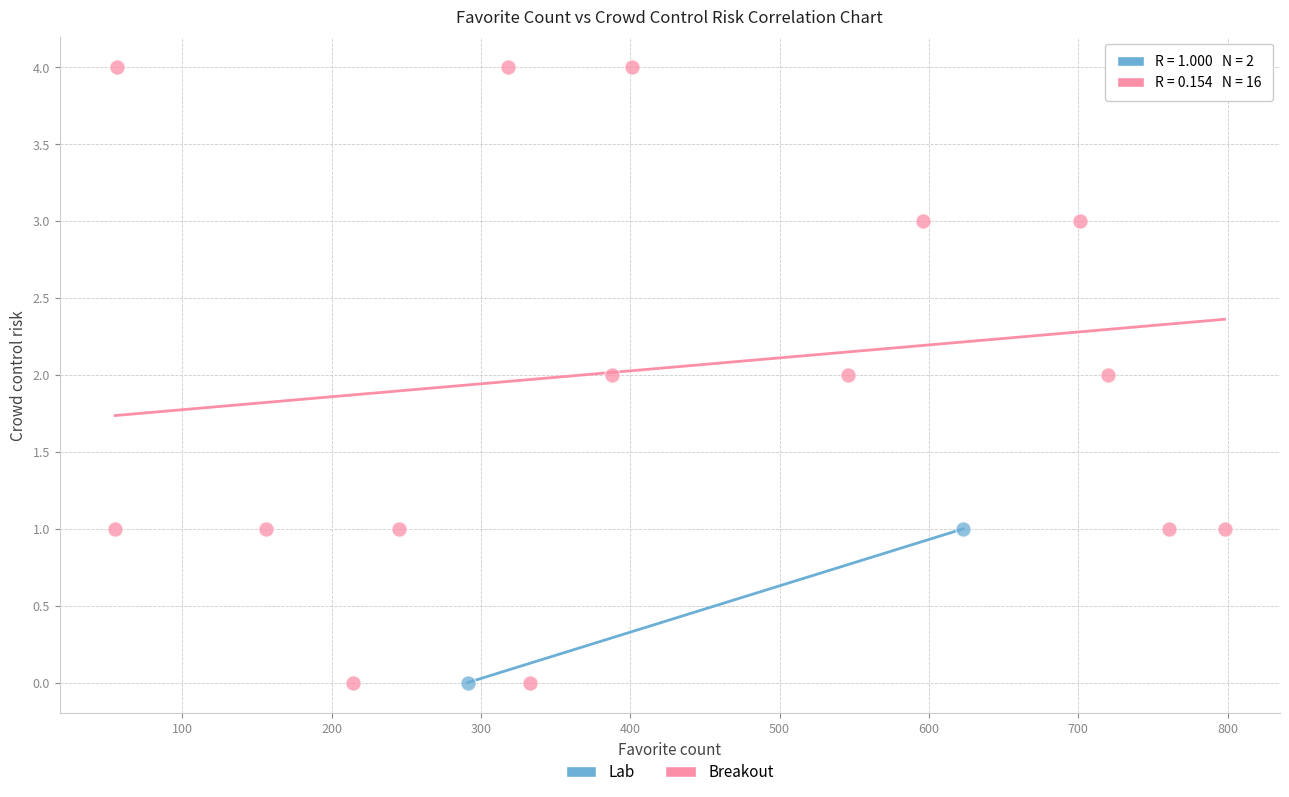

What are all the series names shown in the legend?

Lab, Breakout